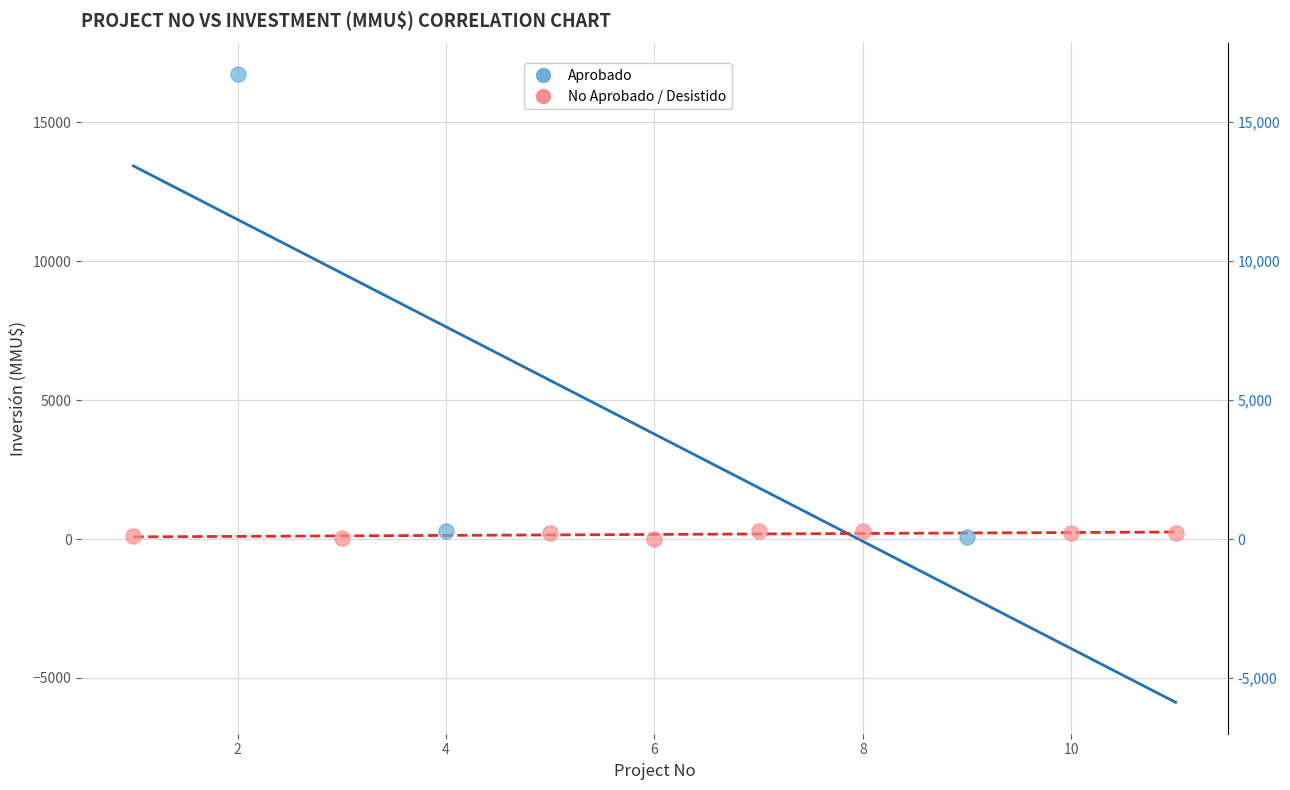

Which series has the widest spread of Y values?

Aprobado